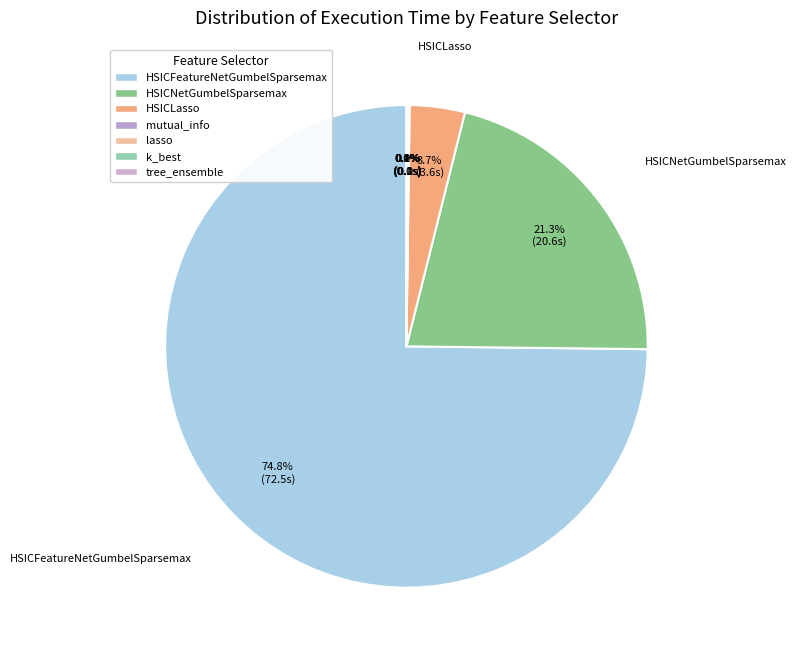

True or false: HSICFeatureNetGumbelSparsemax accounts for 66% of the total.

False